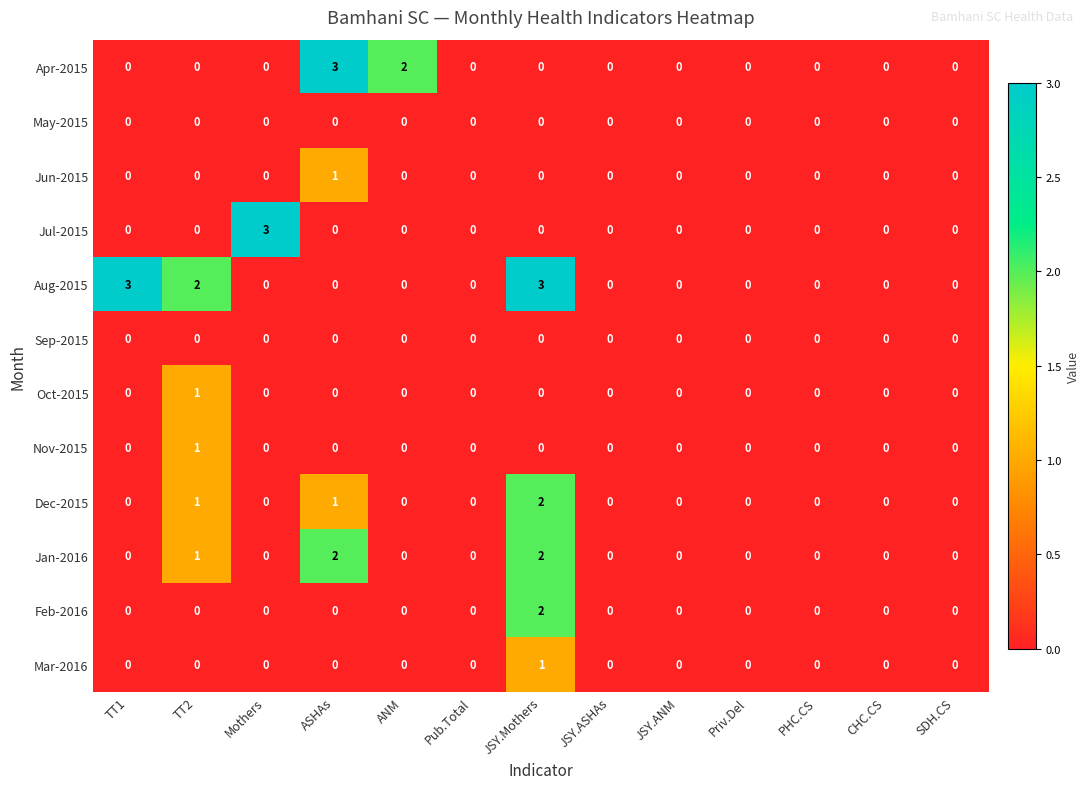

What is the spread (max minus min) of values at JSY.Mothers?

3